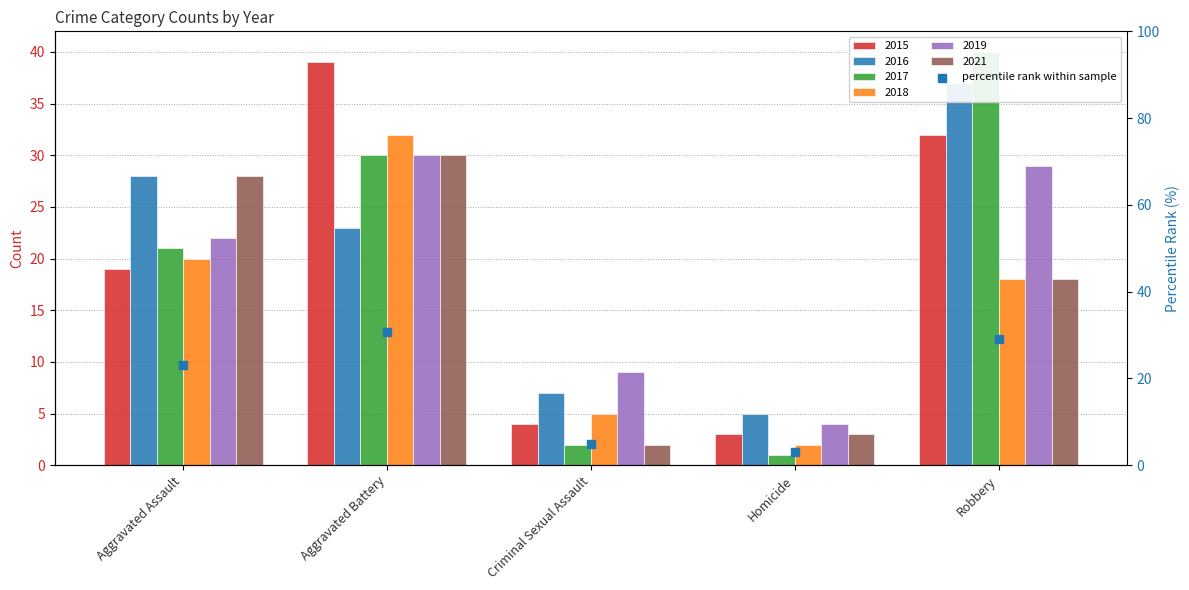

What is the ratio of the value at Aggravated Battery to the value at Criminal Sexual Assault?

6.3